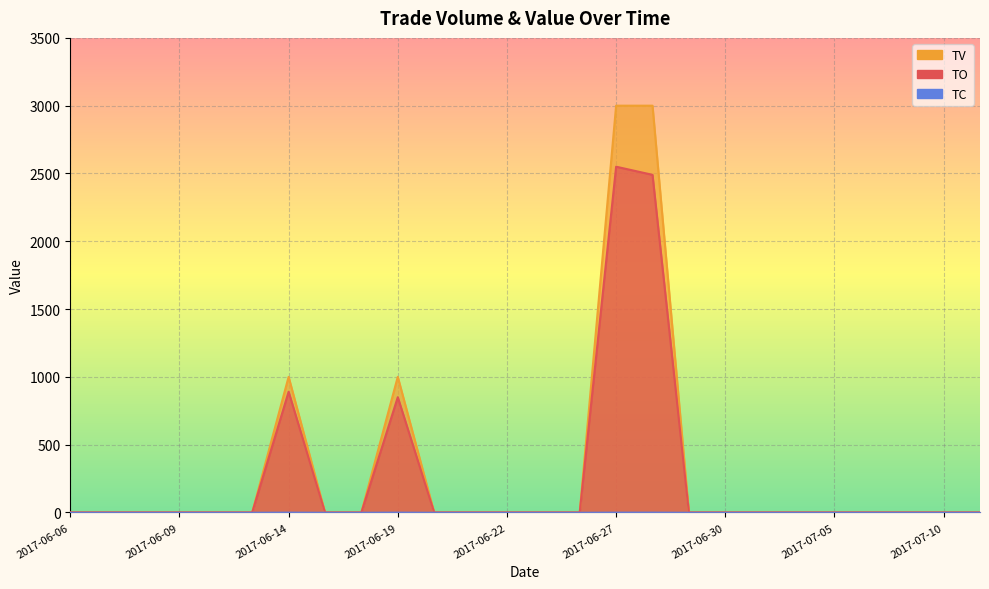

What are all the series names shown in the legend?

TO, TV, TC